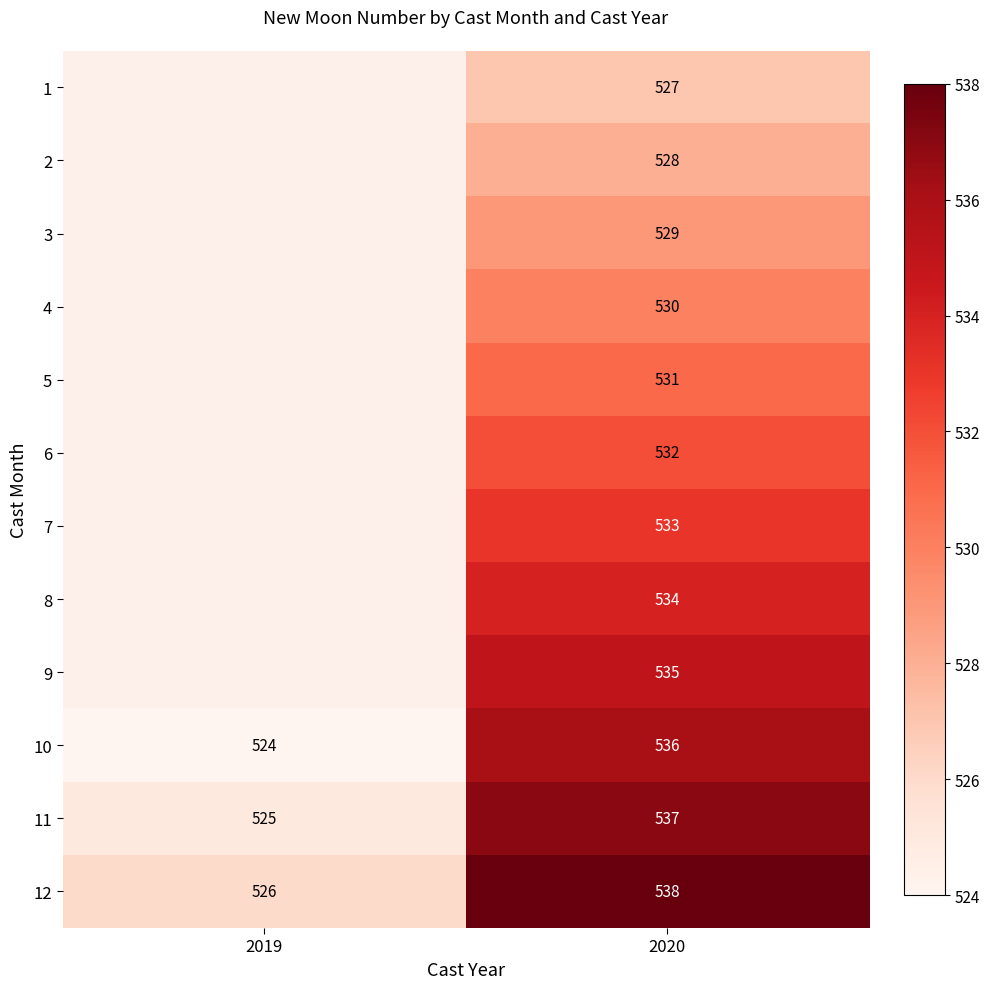

What is the total value across all series at 2020?

6390